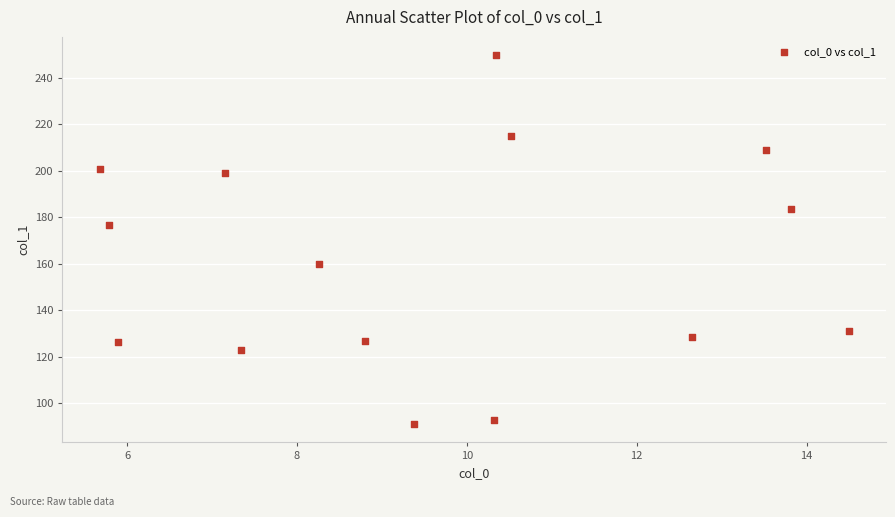

What Y value in the scatter plot is closest to 170?

176.4